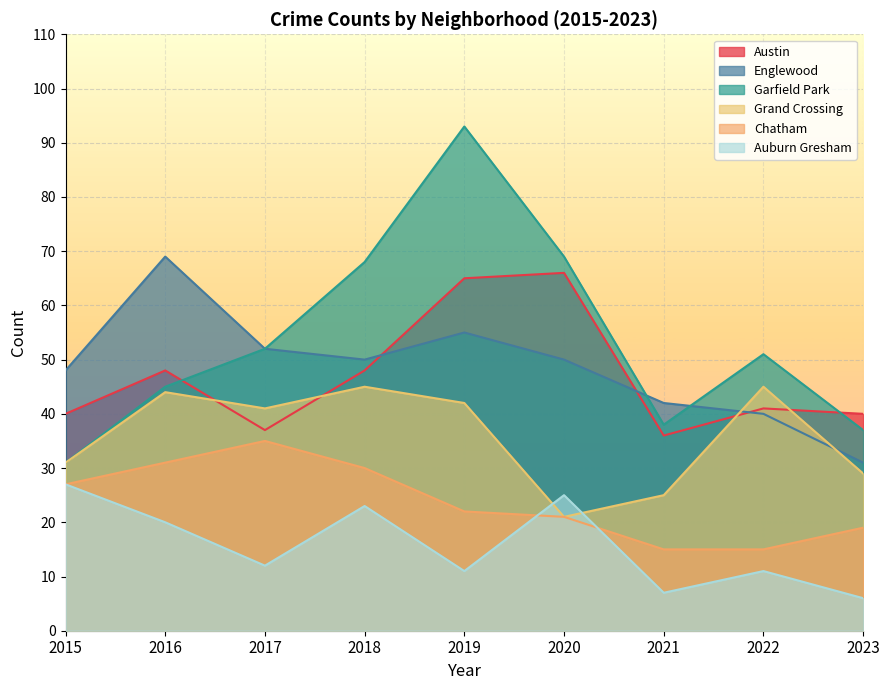

Is the value of Grand Crossing at 2016 greater than the value of Garfield Park at 2016?

No